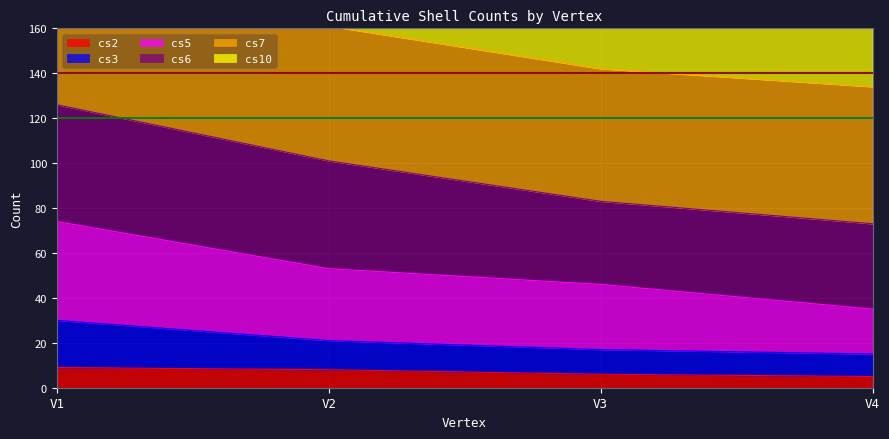

What is the highest value of the cs2 series?

9